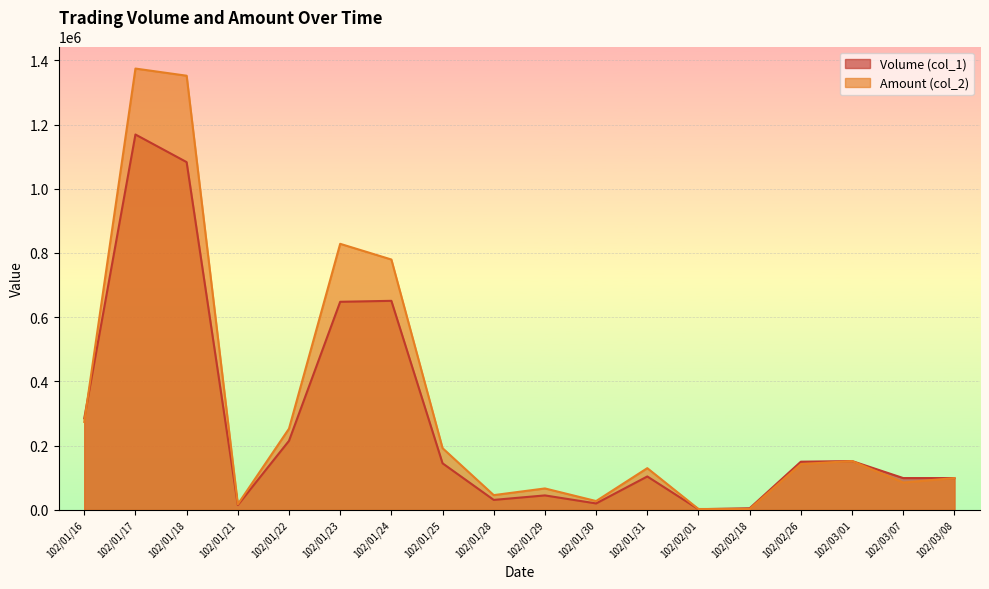

What is the approximate value of Volume (col_1) at 102/01/30?

20000